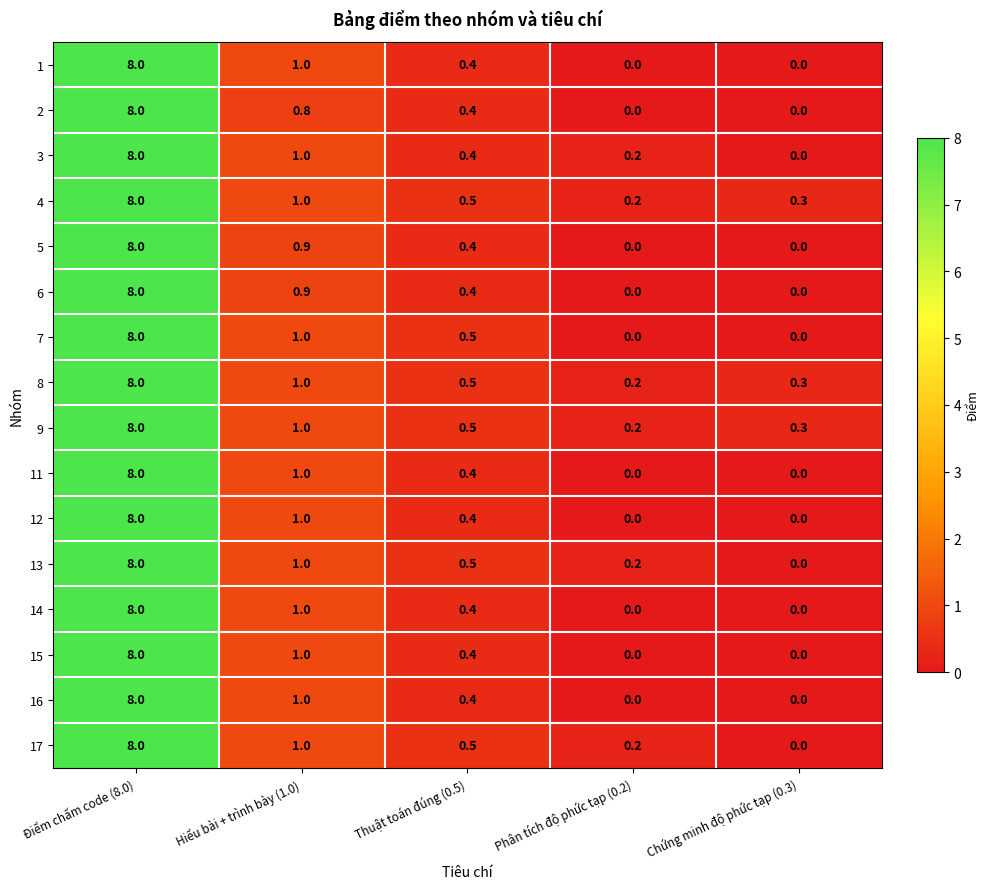

What is the difference between the 4 values at Điểm chấm code (8.0) and Phân tích độ phức tạp (0.2)?

7.8